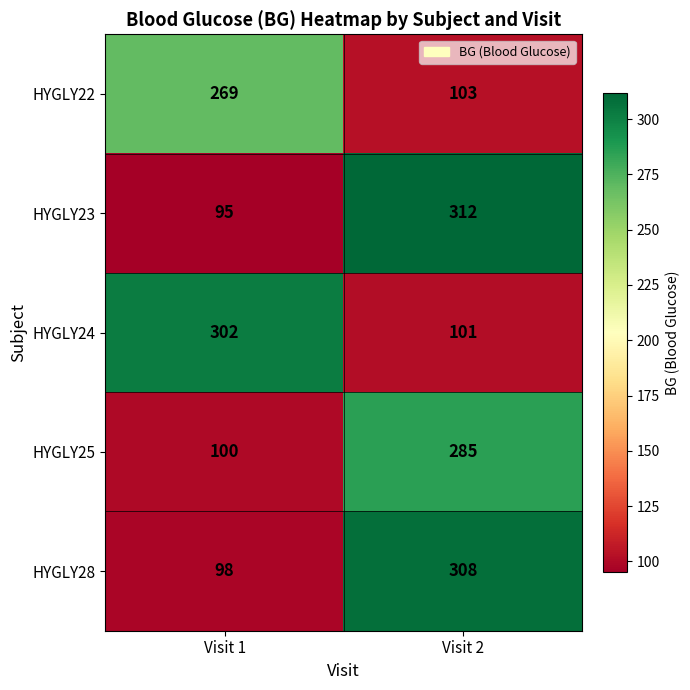

What is the sum of the HYGLY28 values at Visit 2 and Visit 1?

406